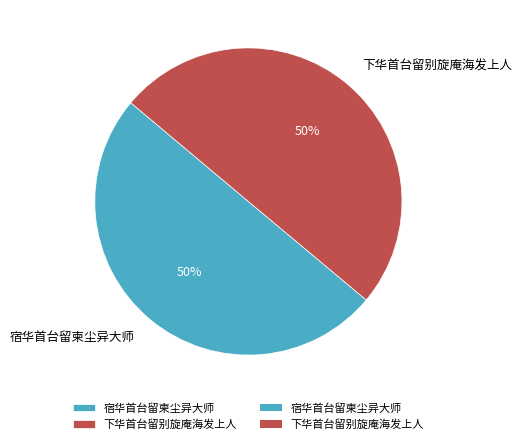

What percentage is the 宿华首台留柬尘异大师 slice, to the nearest percent?

50%